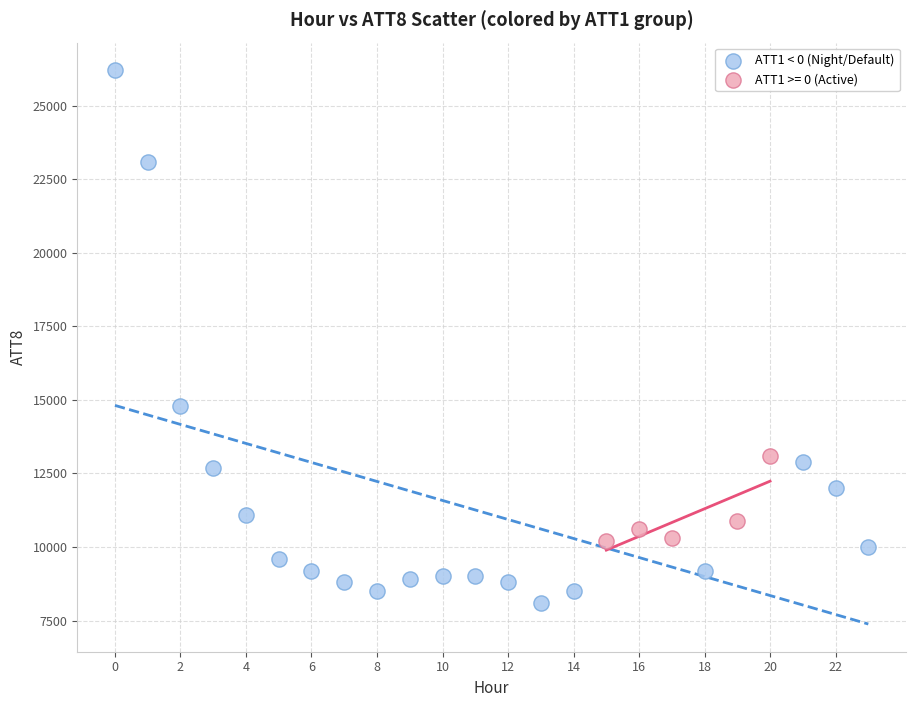

Which series reaches the maximum Y coordinate?

ATT1 < 0 (Night/Default)